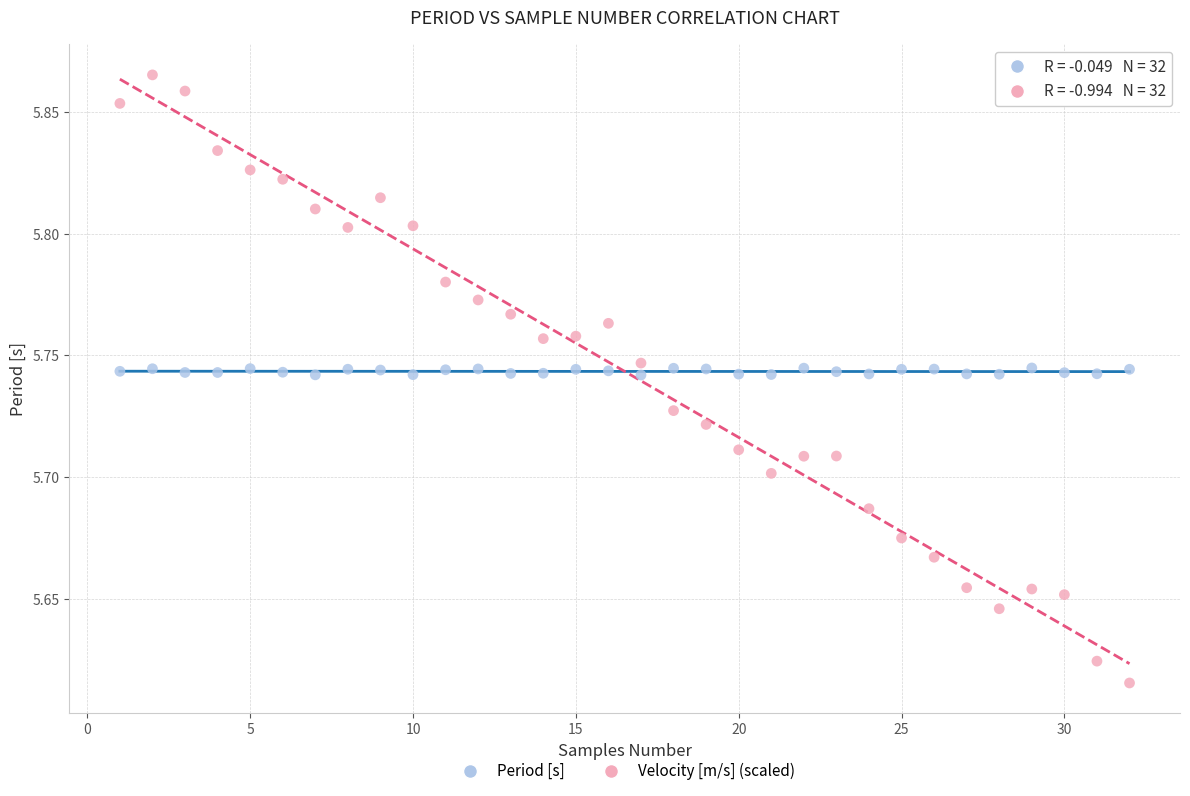

Which series contains the lowest Y value?

Velocity [m/s] (scaled)